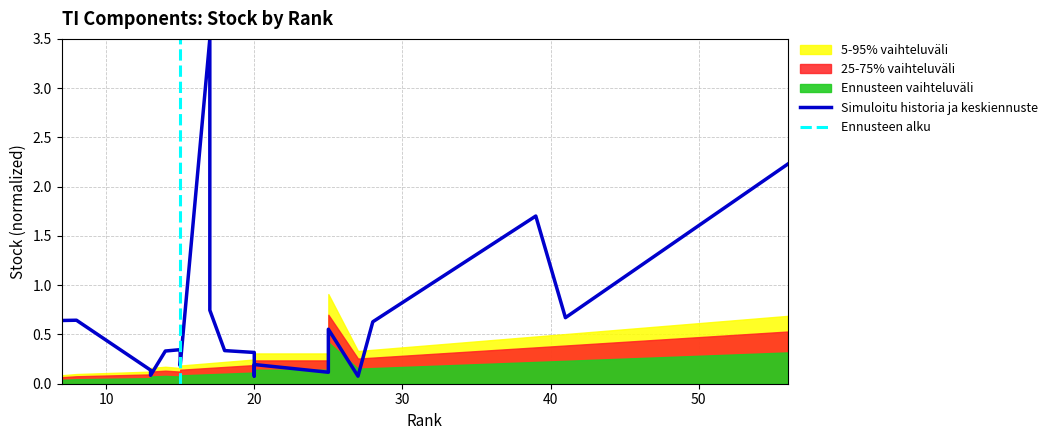

Where is the data nearest to the value 1?

17